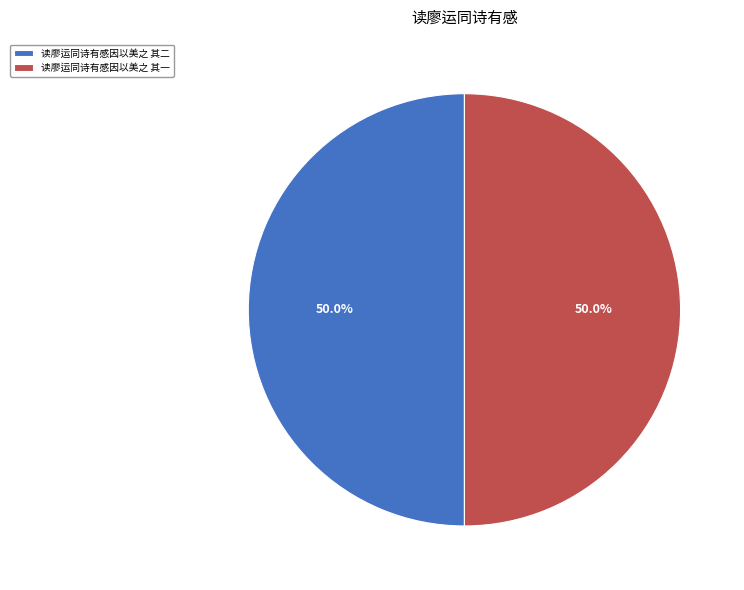

What percentage is the 读廖运同诗有感因以美之 其二 slice, to the nearest percent?

50%